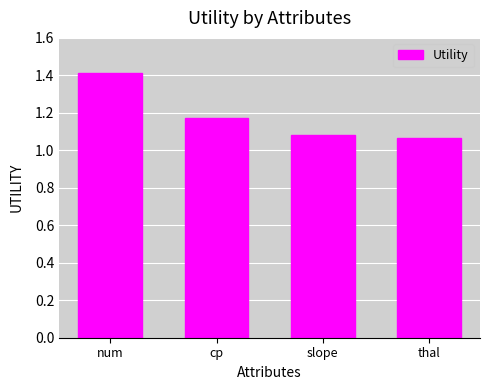

What is the change in value from num to cp?

-0.2